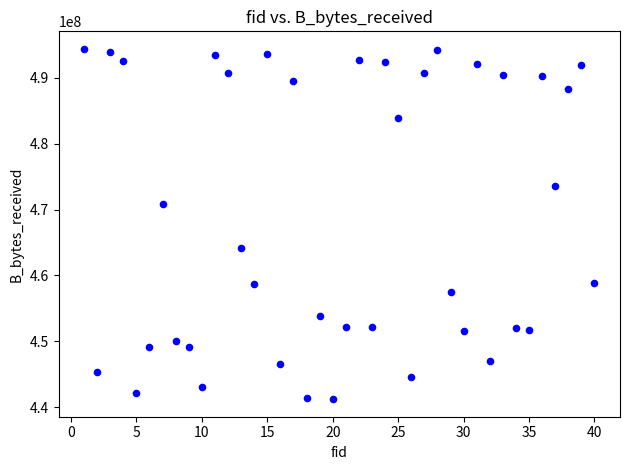

What is the range of X values (max minus min)?

39